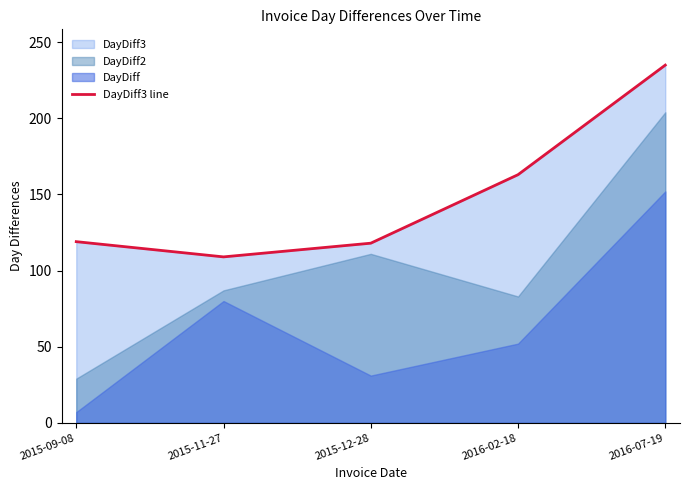

At which label does the data first exceed 119?

2016-02-18